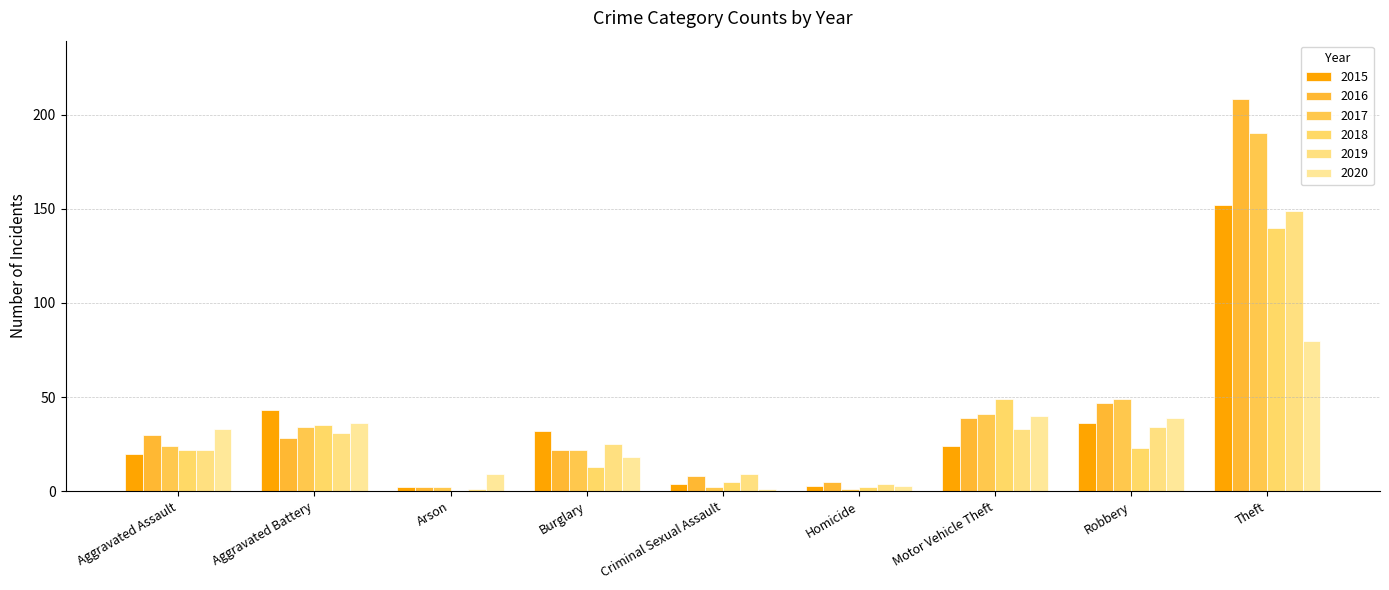

Rank the series at Criminal Sexual Assault from lowest to highest value.

2020, 2017, 2015, 2018, 2016, 2019